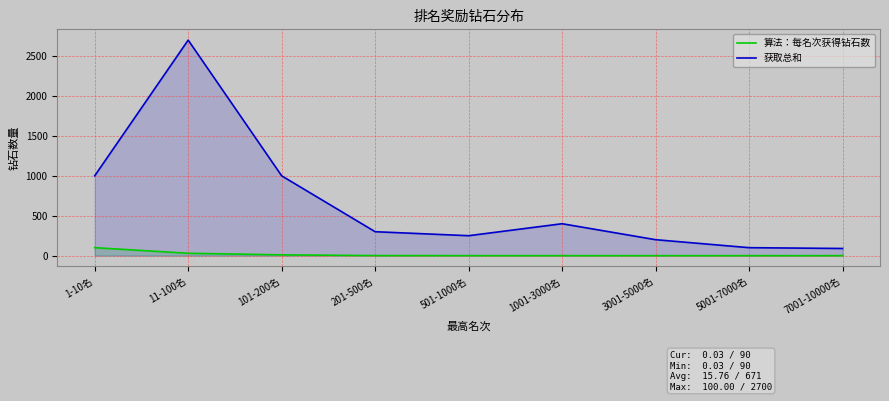

How many values in the 获取总和 series are below 300?

4